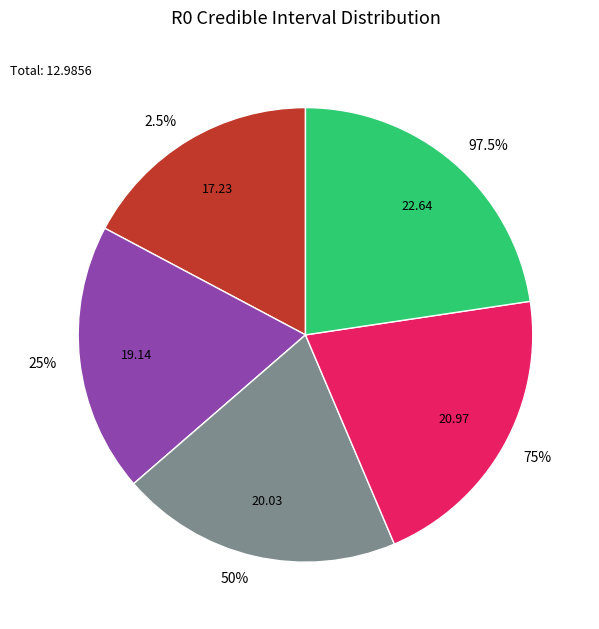

To the nearest percent, what portion does 97.5% represent?

23%